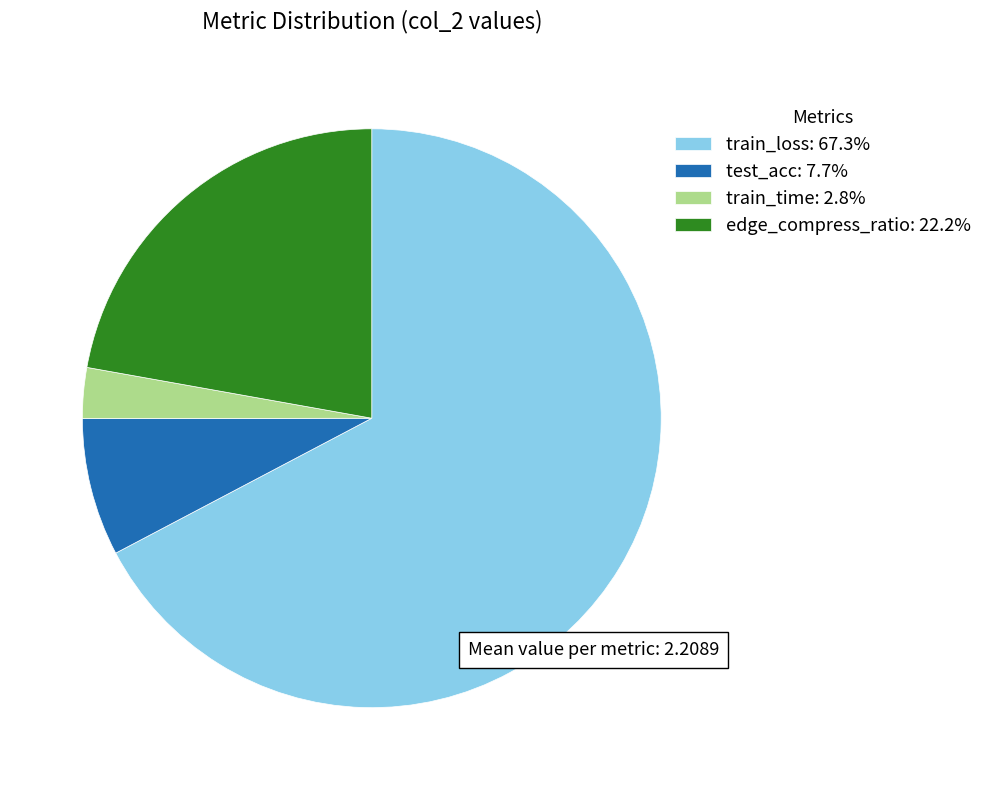

How many segments does this pie chart have?

4